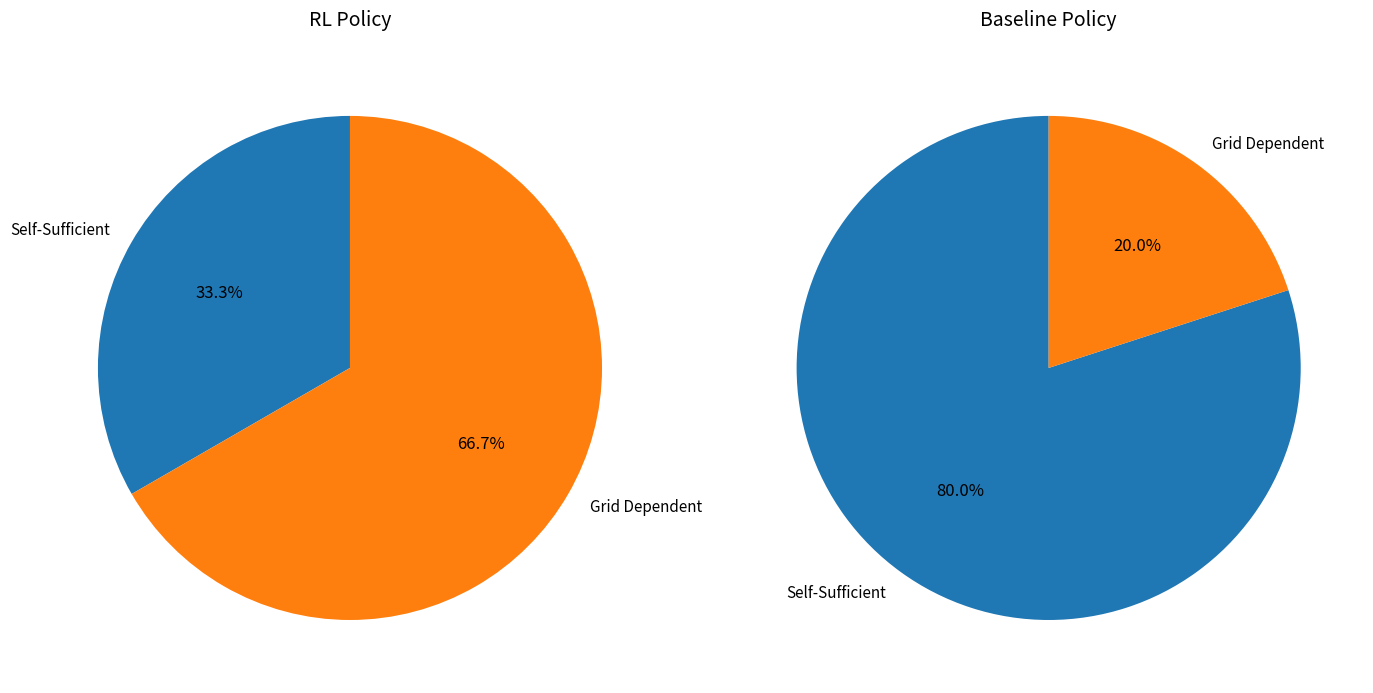

True or false: 3 accounts for 15% of the total.

False